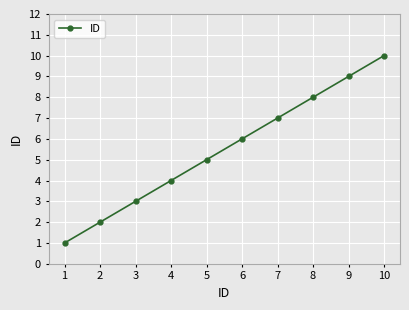

List the labels in order of value, largest first.

10, 9, 8, 7, 6, 5, 4, 3, 2, 1